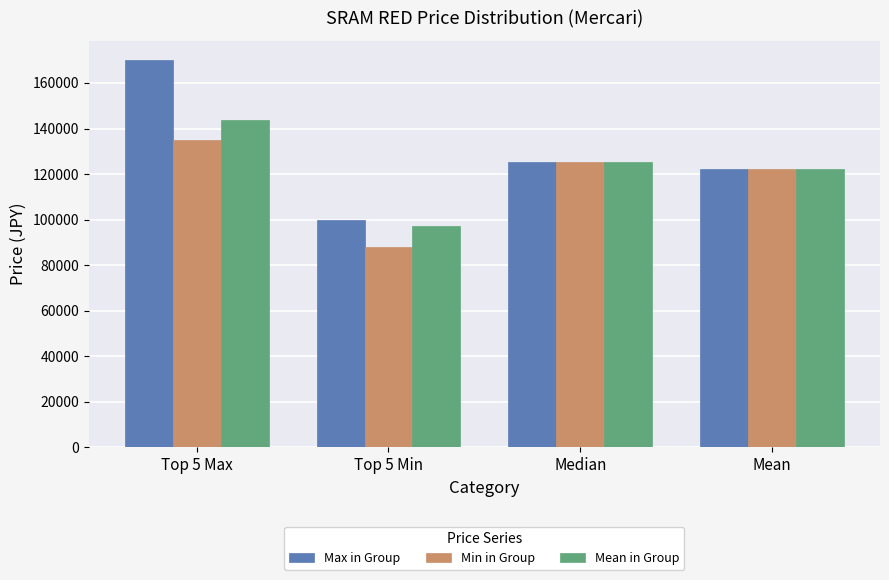

Where is Min in Group nearest to the value 111500?

Mean